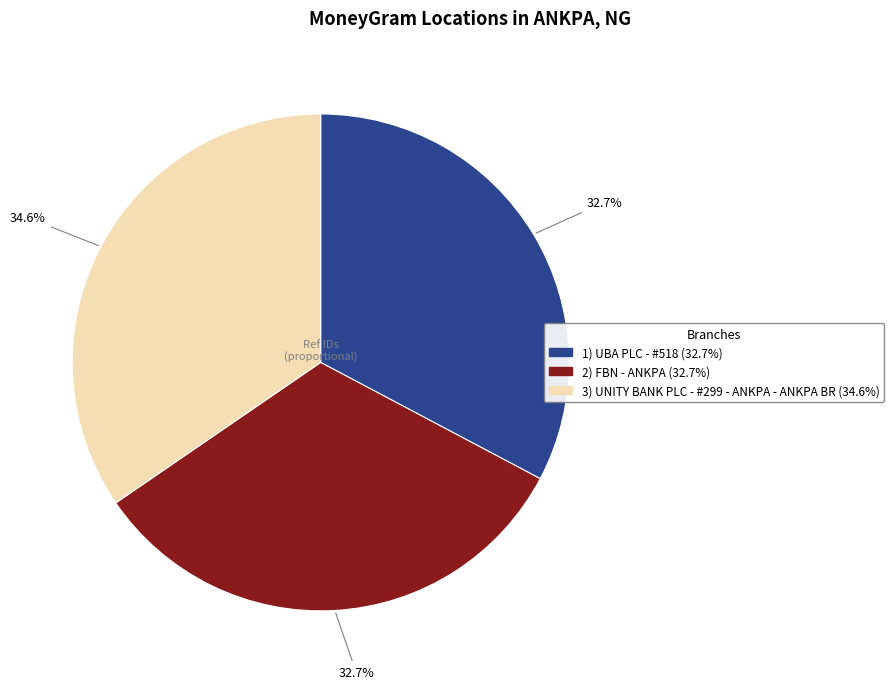

Is there a majority slice in this chart?

No